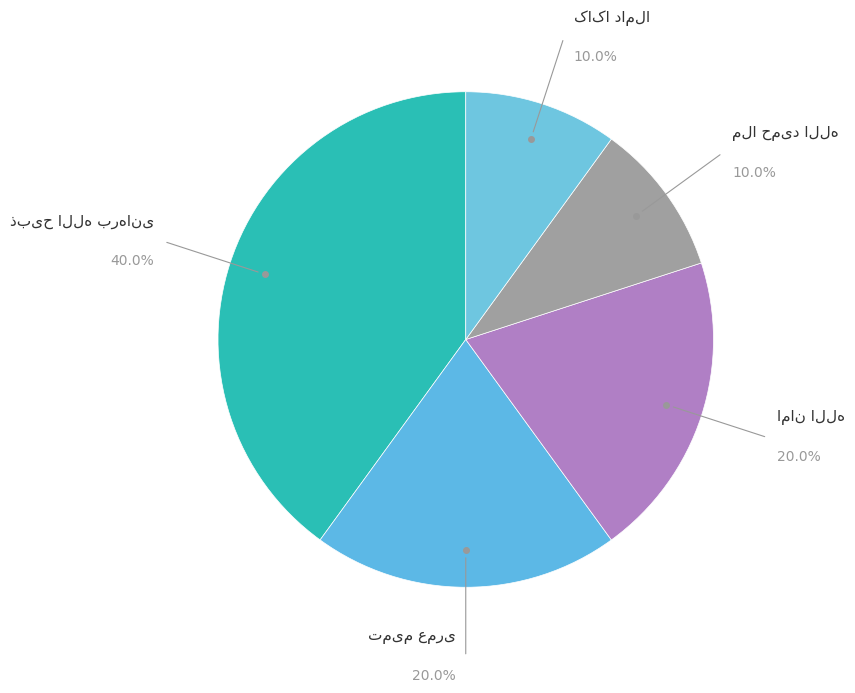

To the nearest percent, what is the combined percentage of امان الله and ذبیح الله برهانی?

60%